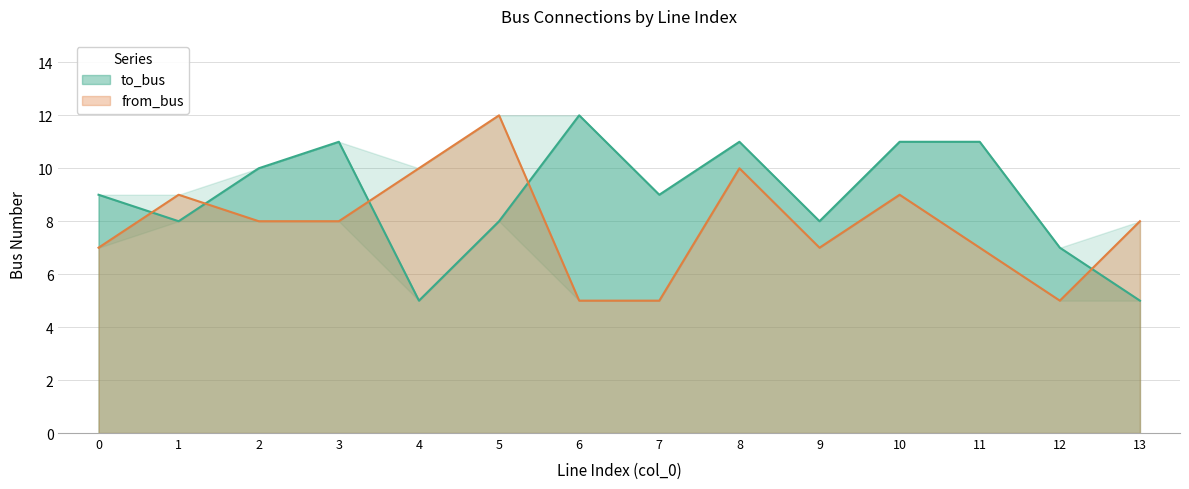

At how many categories does at least one series exceed 10?

6